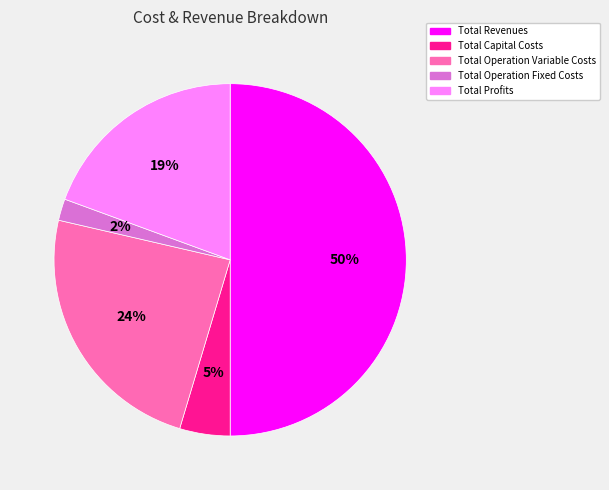

Do Total Revenues and Total Operation Fixed Costs together represent more than half of the pie?

Yes